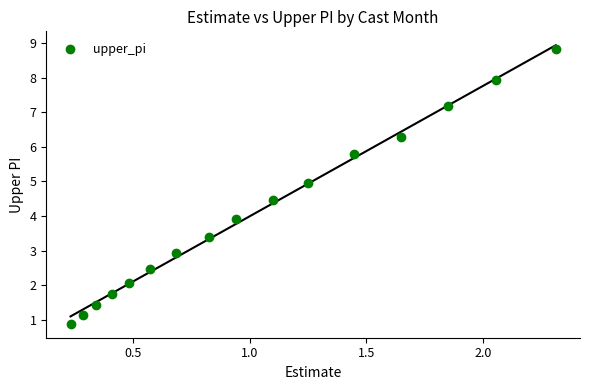

What is the range of X values (max minus min)?

2.1